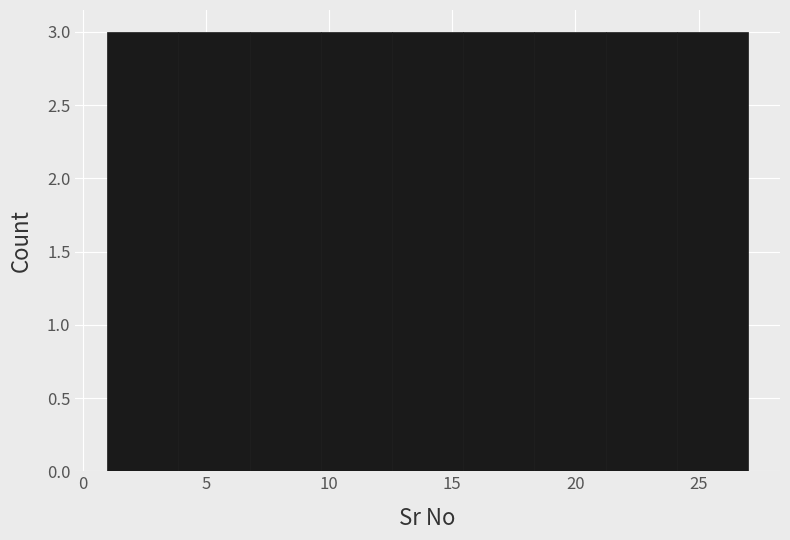

How tall is the bar that spans 9.5 to 12.5 on the x-axis? Neither the bar edges nor the heights are printed on the chart, so give them approximately, as read against the axes.

3